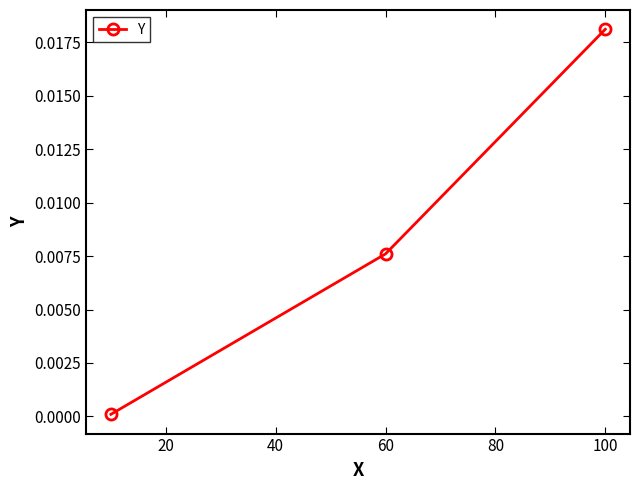

Which has a higher value, 100 or 60?

100